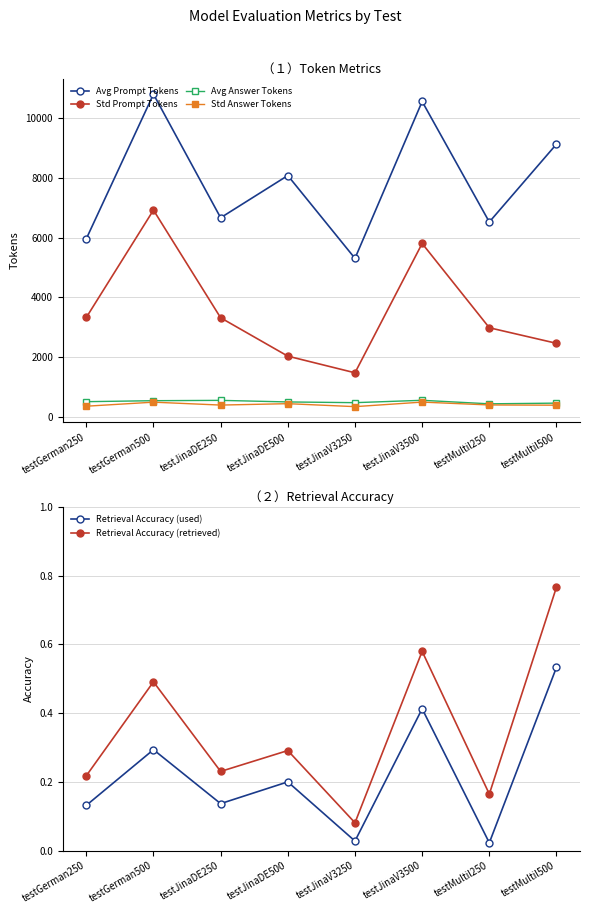

What is the sum of the Avg Answer Tokens values at testJinaDE250 and testMultil500?

1021.4